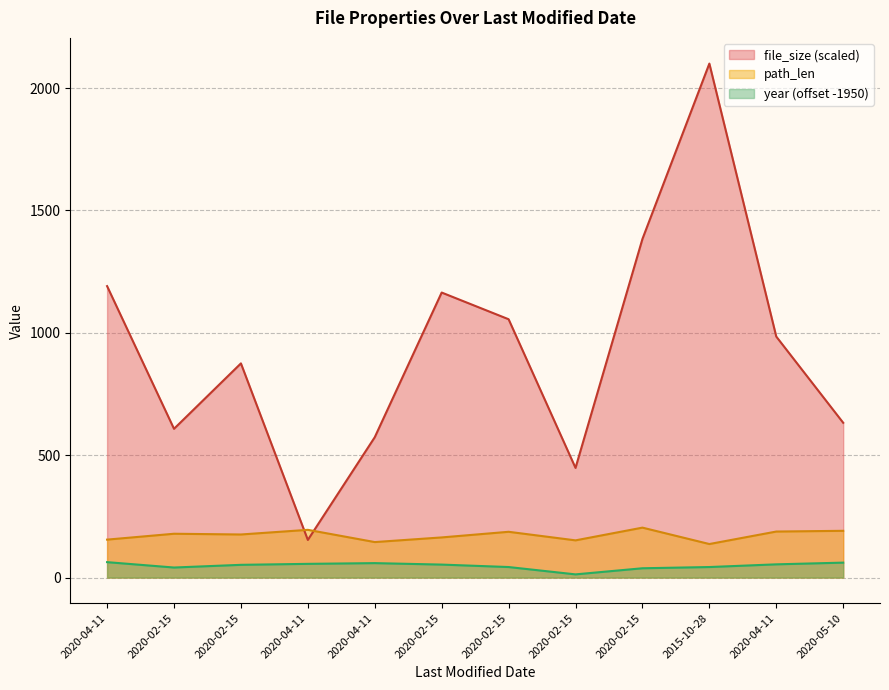

Rank the categories by path_len value from highest to lowest.

2020-02-15, 2020-04-11, 2020-05-10, 2020-04-11, 2020-02-15, 2020-02-15, 2020-02-15, 2020-02-15, 2020-04-11, 2020-02-15, 2020-04-11, 2015-10-28